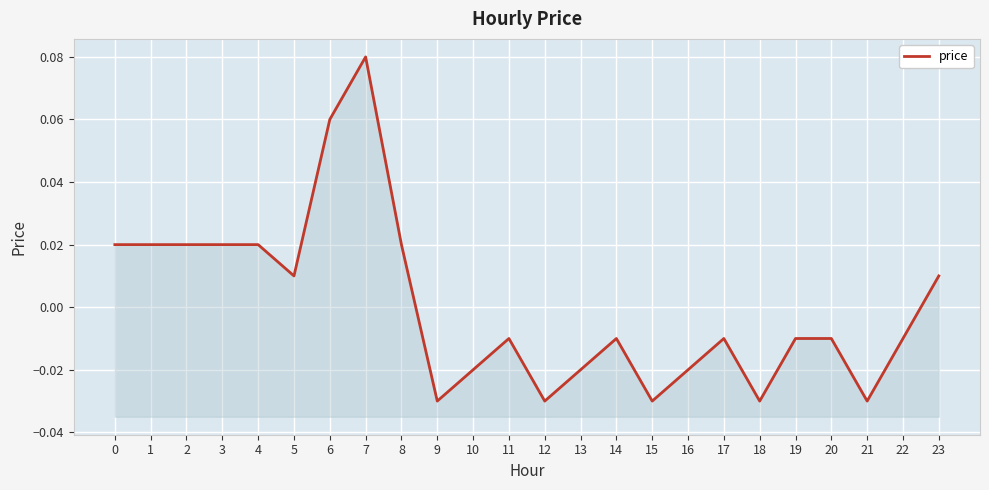

Reading right to left, list all the values displayed in this chart.

23=0.0	22=-0.0	21=-0.0	20=-0.0	19=-0.0	18=-0.0	17=-0.0	16=-0.0	15=-0.0	14=-0.0	13=-0.0	12=-0.0	11=-0.0	10=-0.0	9=-0.0	8=0.0	7=0.1	6=0.1	5=0.0	4=0.0	3=0.0	2=0.0	1=0.0	0=0.0